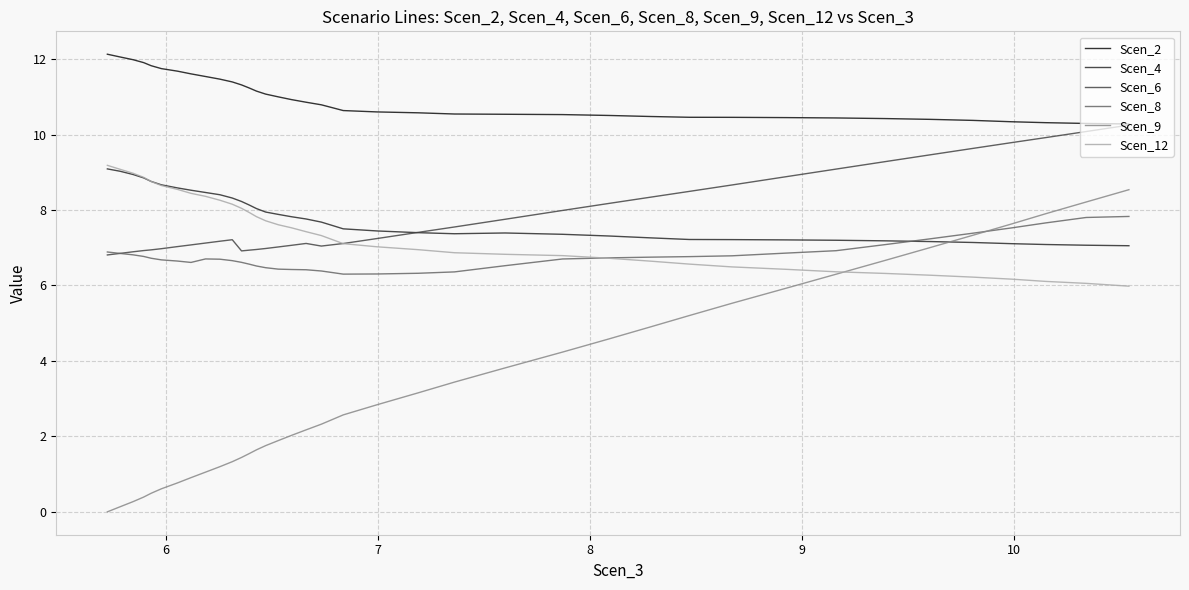

How many categories are shown in the chart?

39